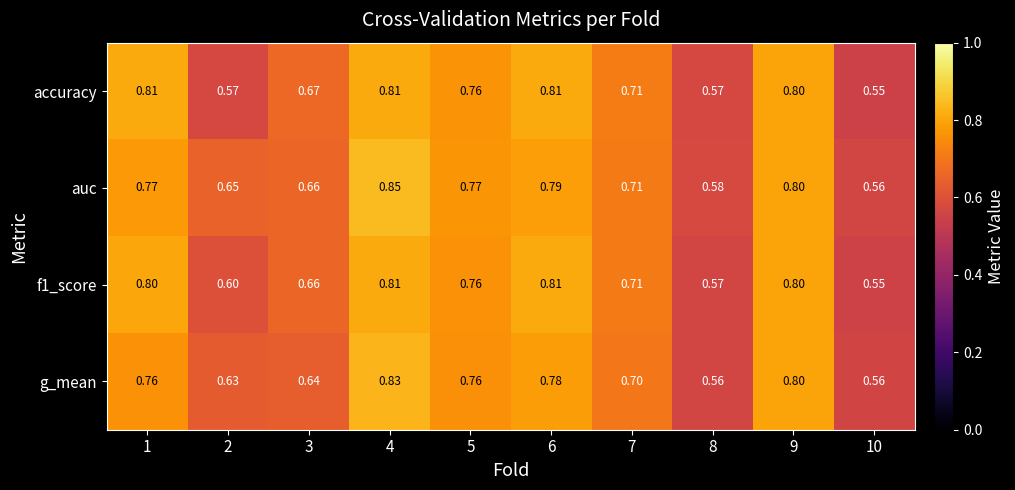

Which series changed the most between 2 and 10?

auc